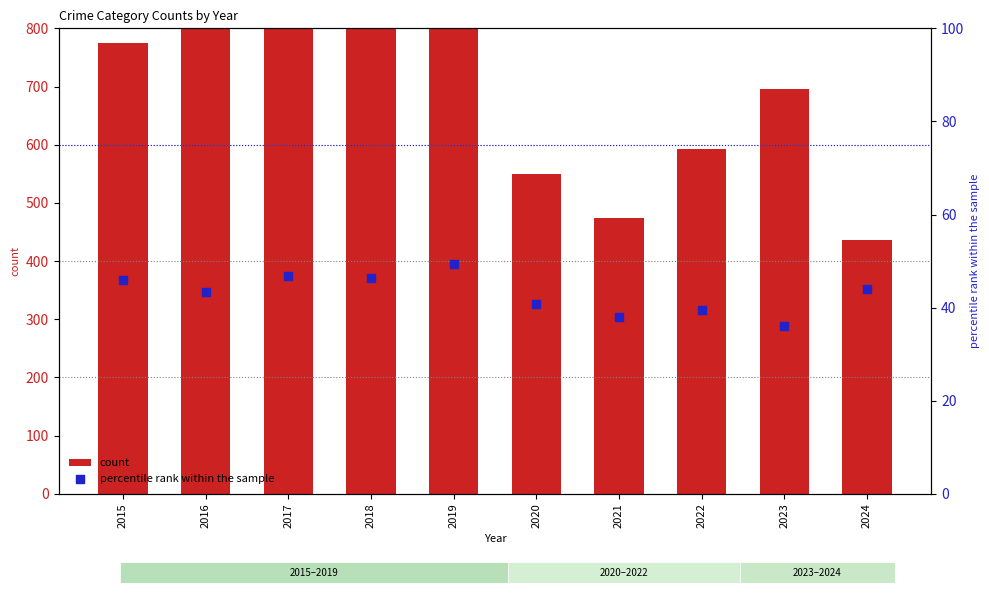

Which series contains the highest Y value?

count